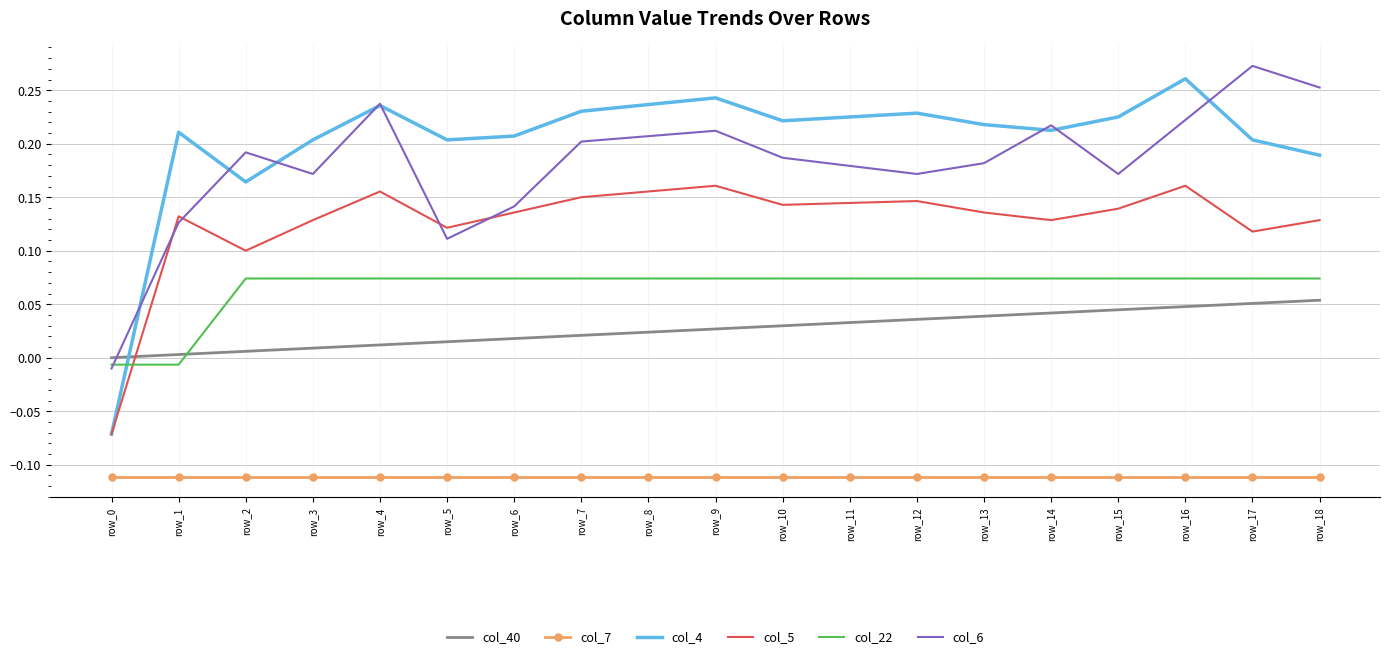

What is the total value across all series at row_8?

0.6